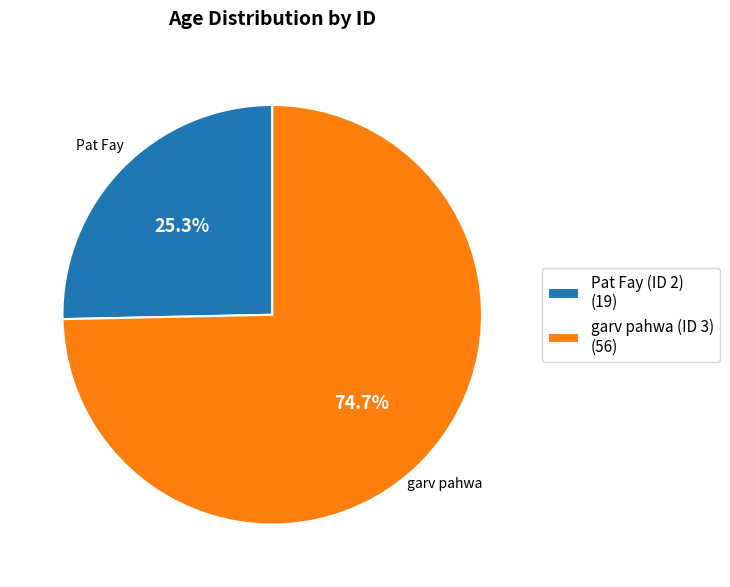

Do Pat Fay (ID 2) (19) and garv pahwa (ID 3) (56) together represent more than half of the pie?

Yes